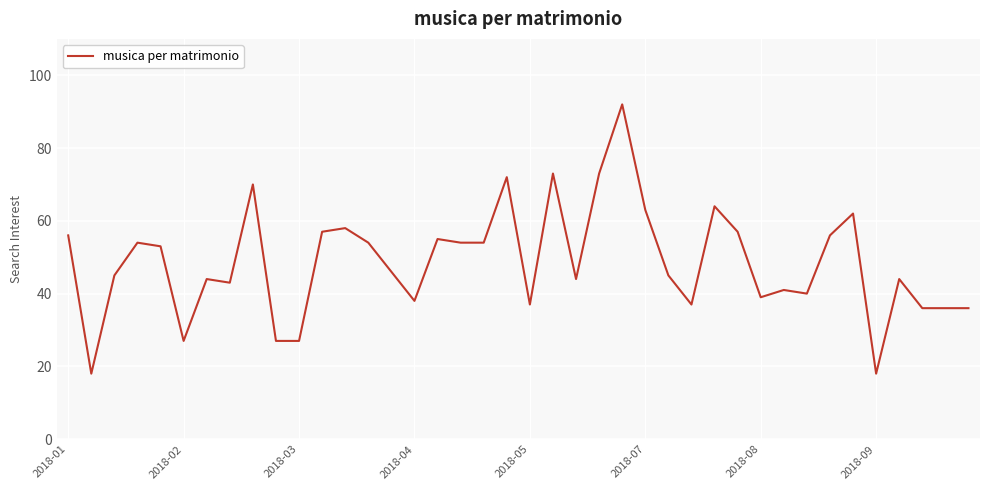

What is the maximum value shown in the chart?

92